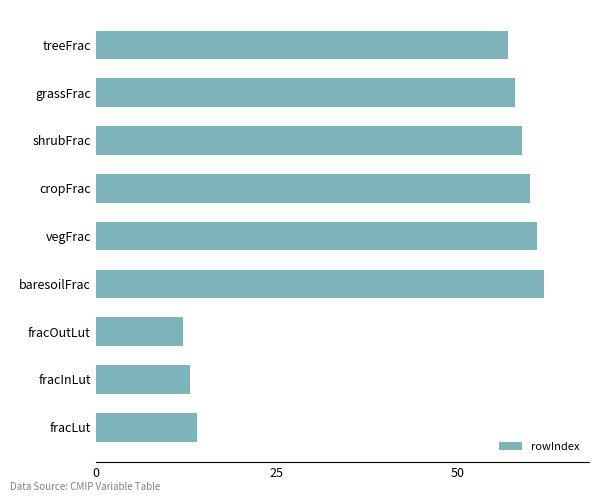

What is the minimum value shown in the chart?

12